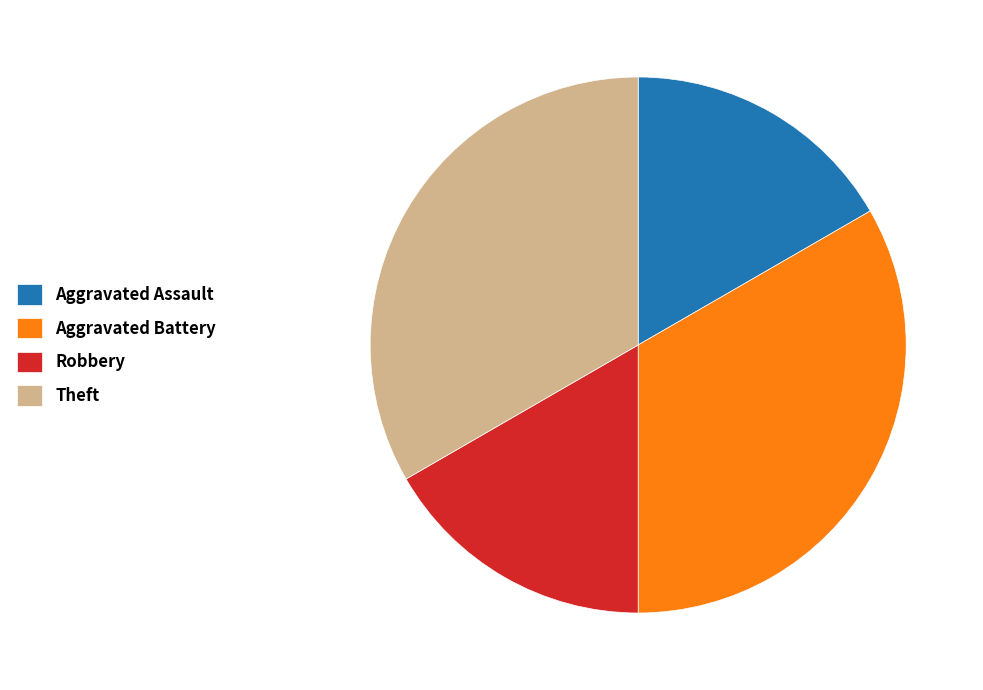

Is it true that Robbery is 4% of the pie?

False